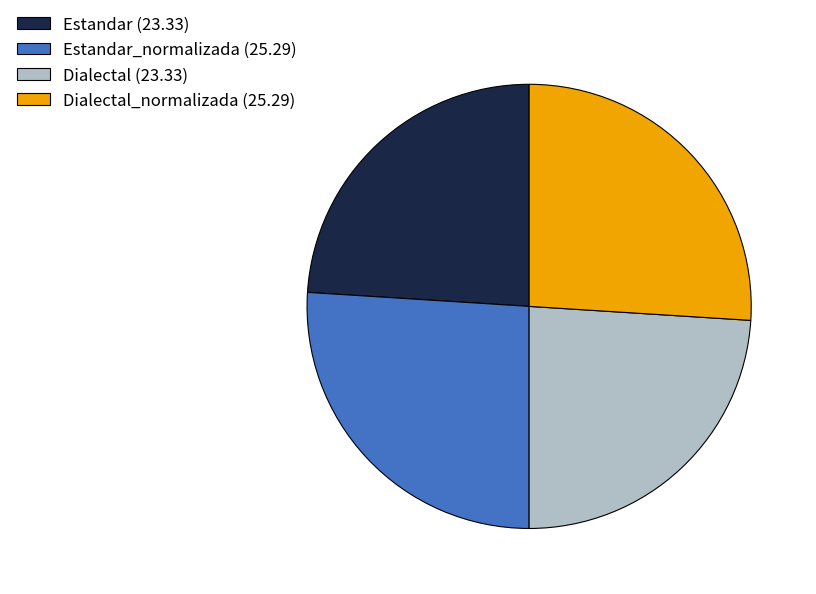

Does any single category account for the majority?

No